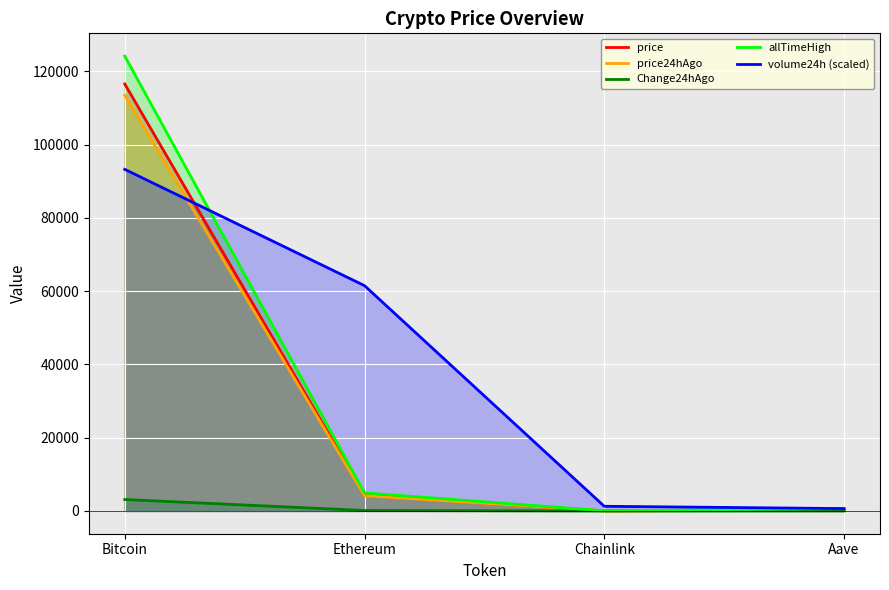

Is it true that volume24h (scaled) equals 128454.0 at Bitcoin?

False